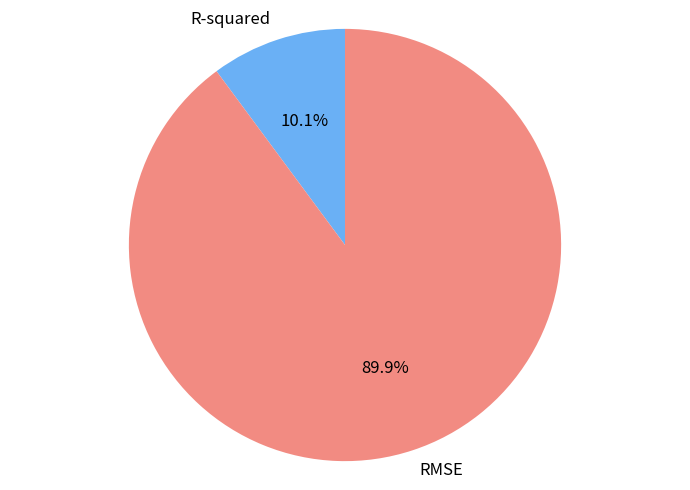

What is the largest slice in the pie chart?

RMSE